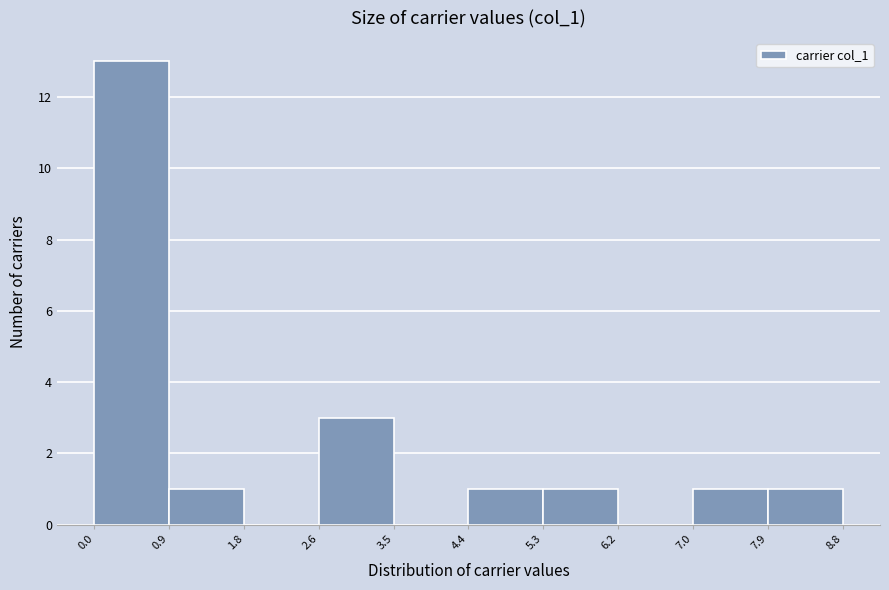

Which range on the x-axis has the tallest bar?

0.0 to 0.9